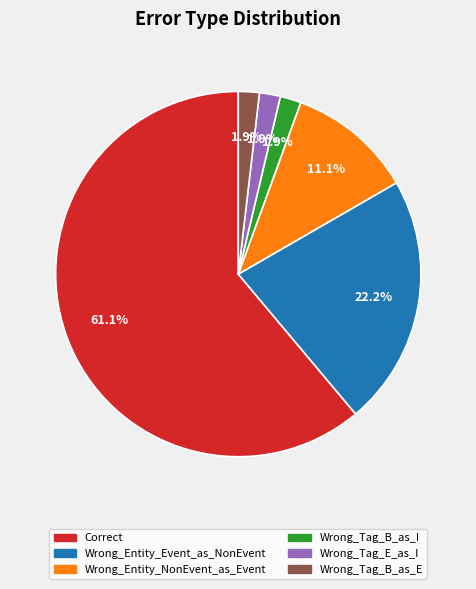

Which has a higher value, Wrong_Tag_E_as_I or Wrong_Entity_Event_as_NonEvent?

Wrong_Entity_Event_as_NonEvent